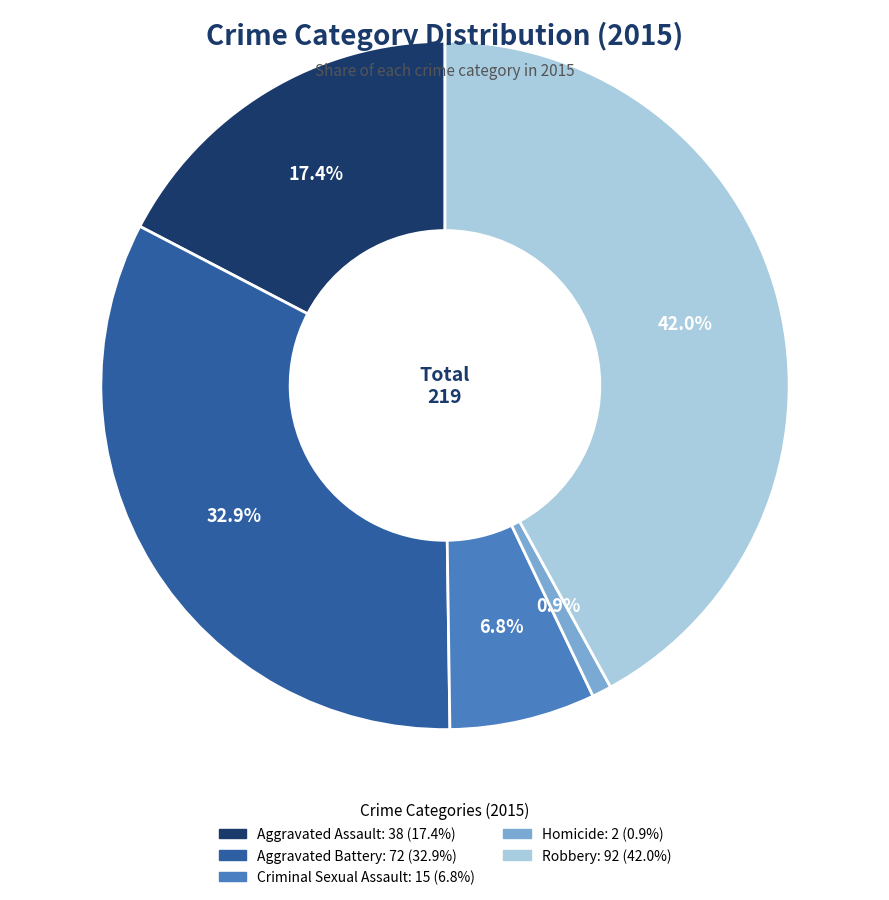

To the nearest percent, what is the difference between the Criminal Sexual Assault and Aggravated Battery slice percentages?

26%